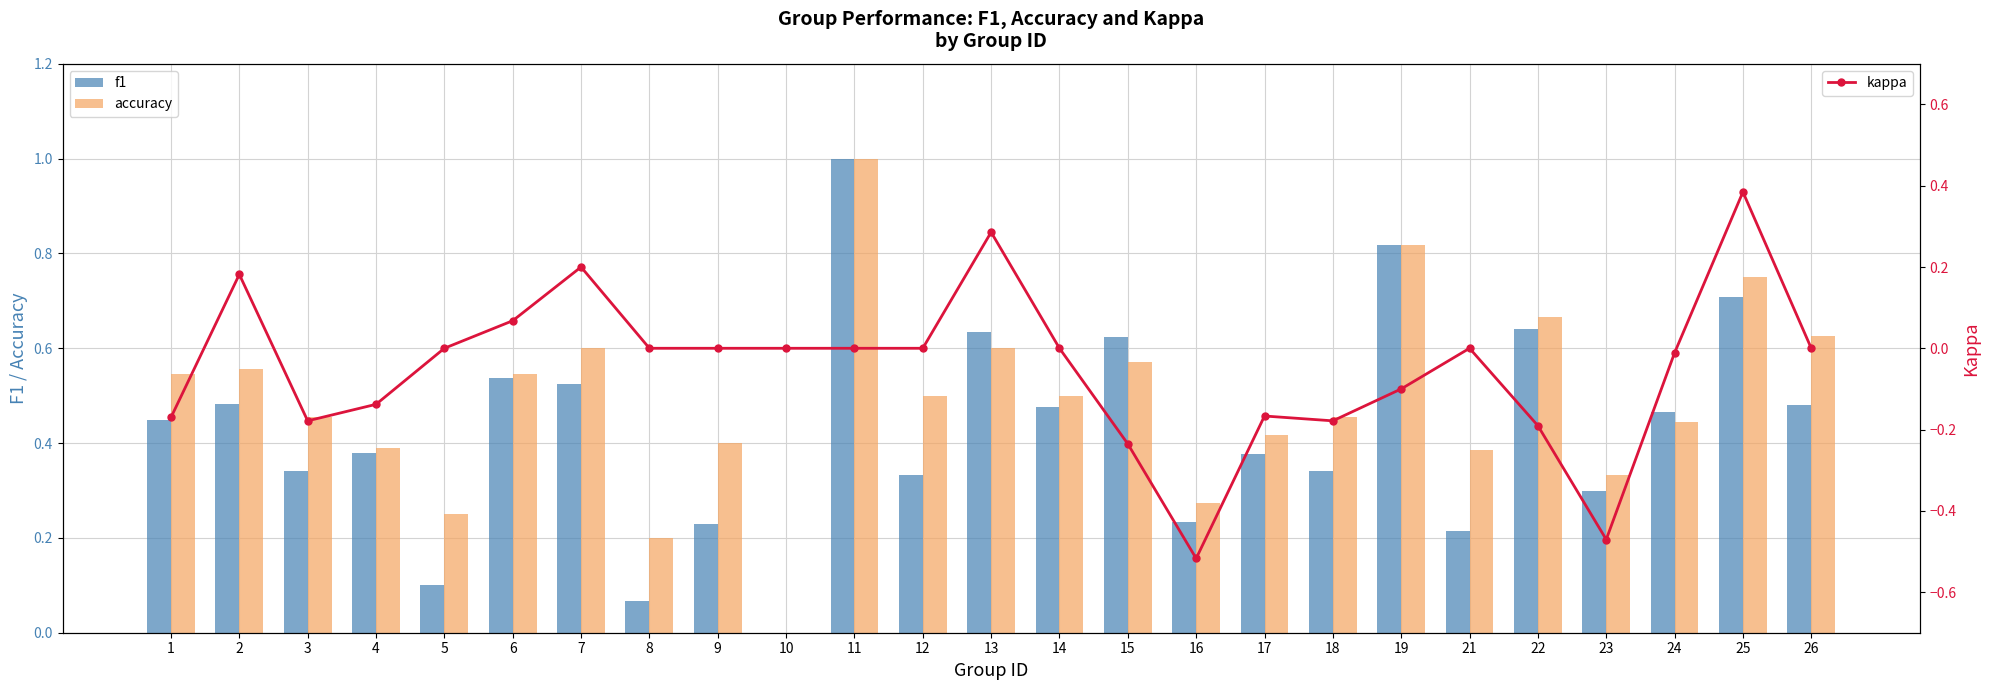

How many accuracy values are between 0 and 1?

25